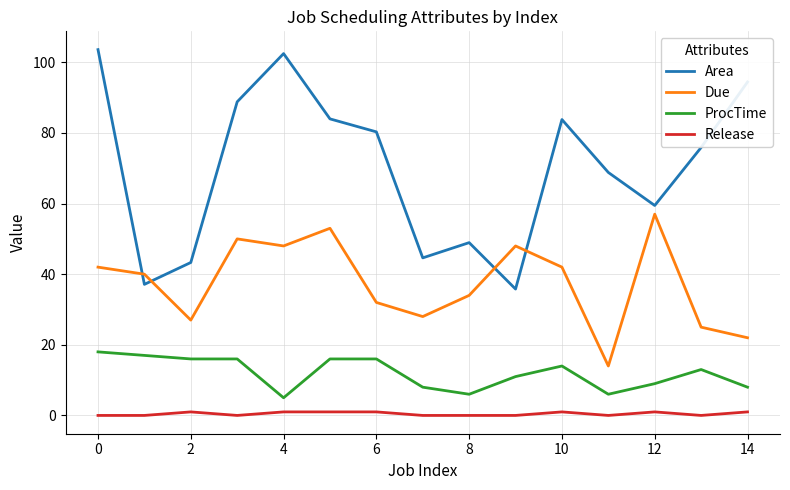

What is the maximum value shown in the chart?

103.6